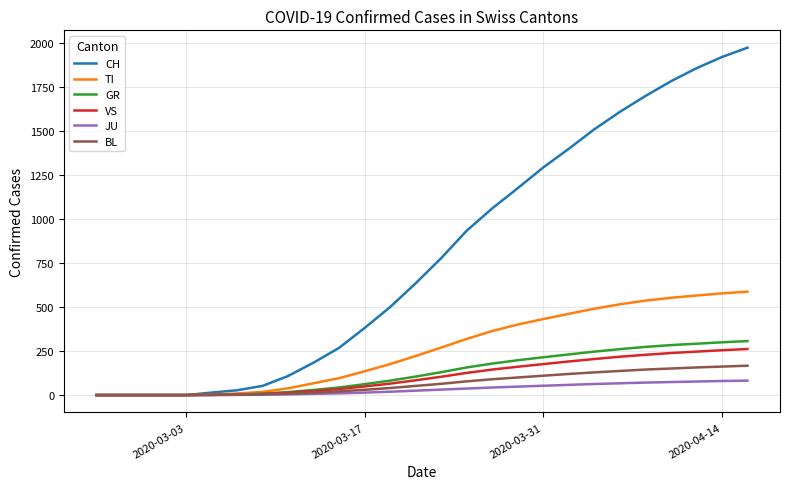

Which series has the widest spread of values?

CH